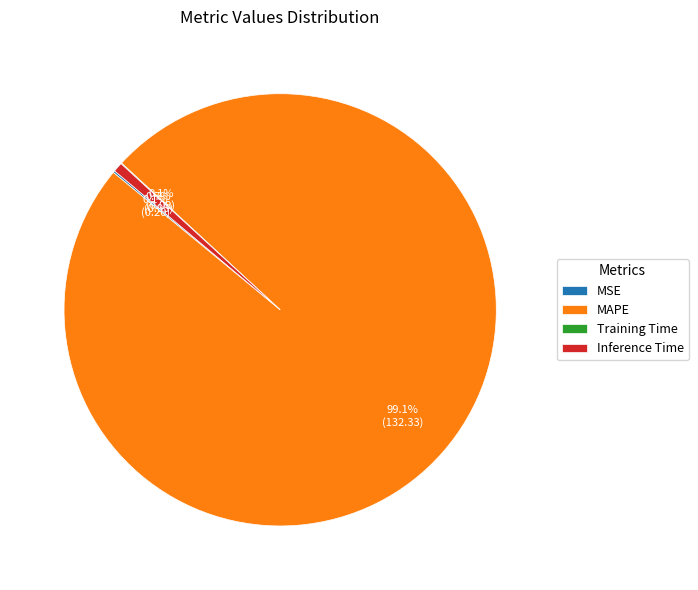

Which slice is the largest?

MAPE